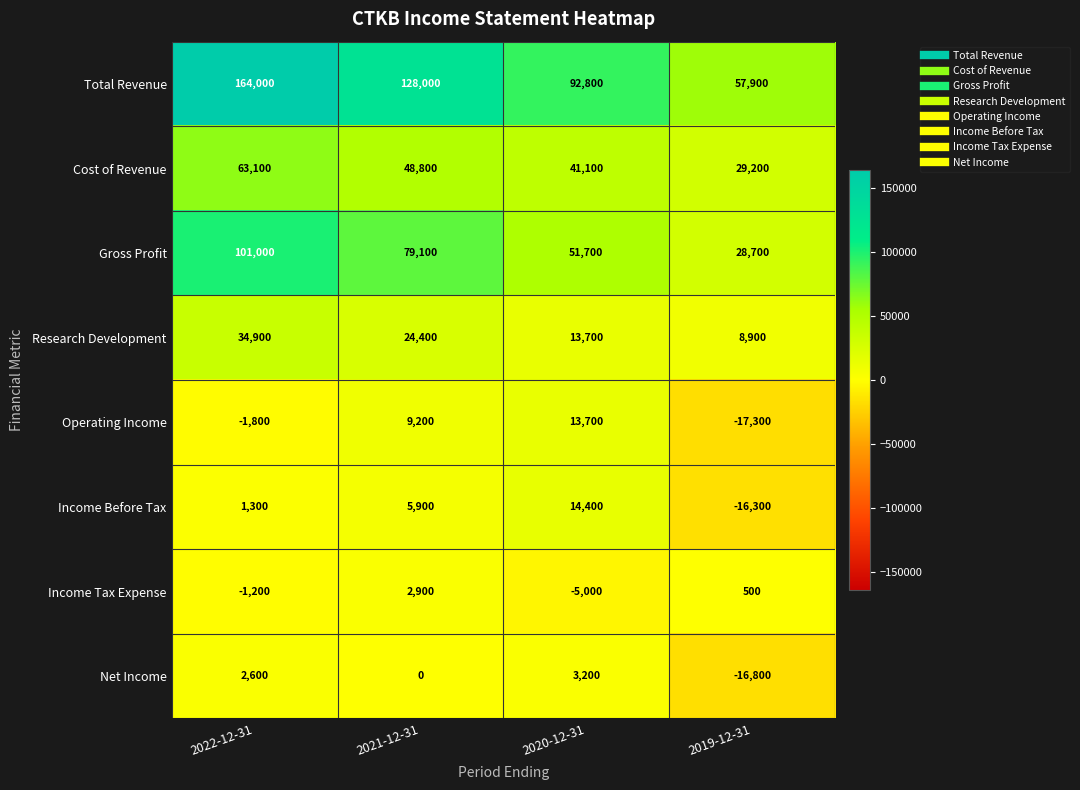

What is the maximum value shown in the chart?

164000